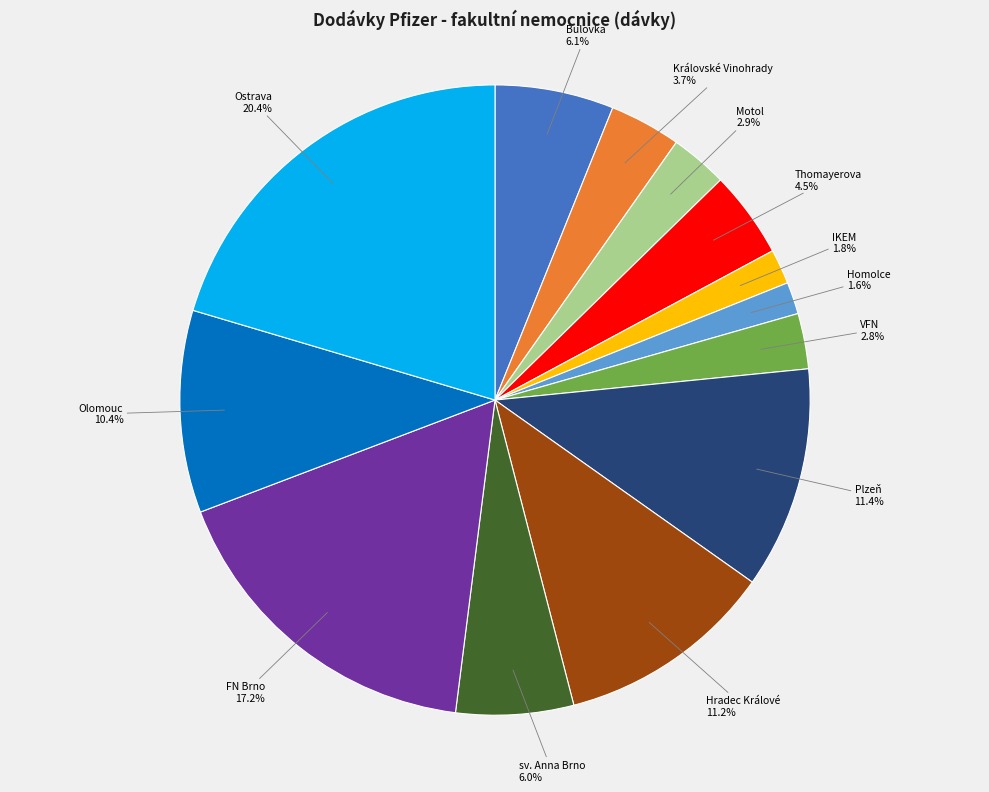

Is there any slice that represents more than half of the pie?

No